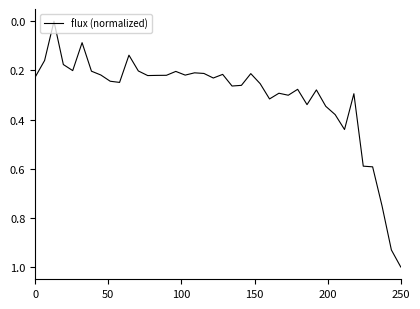

What is the difference between the maximum and minimum values?

1.0